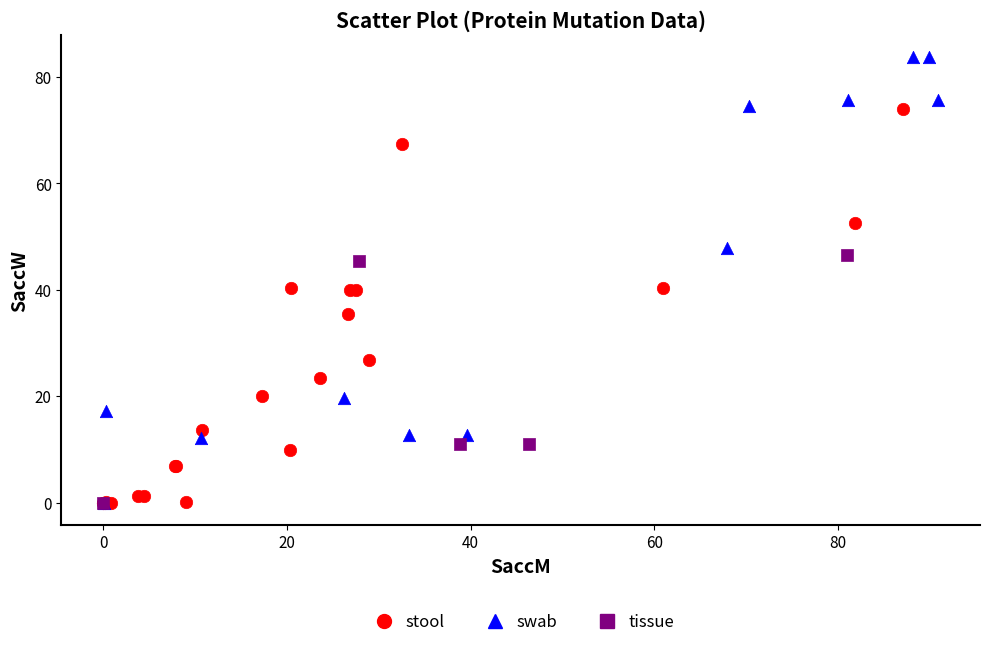

What are all the series names shown in the legend?

stool, swab, tissue